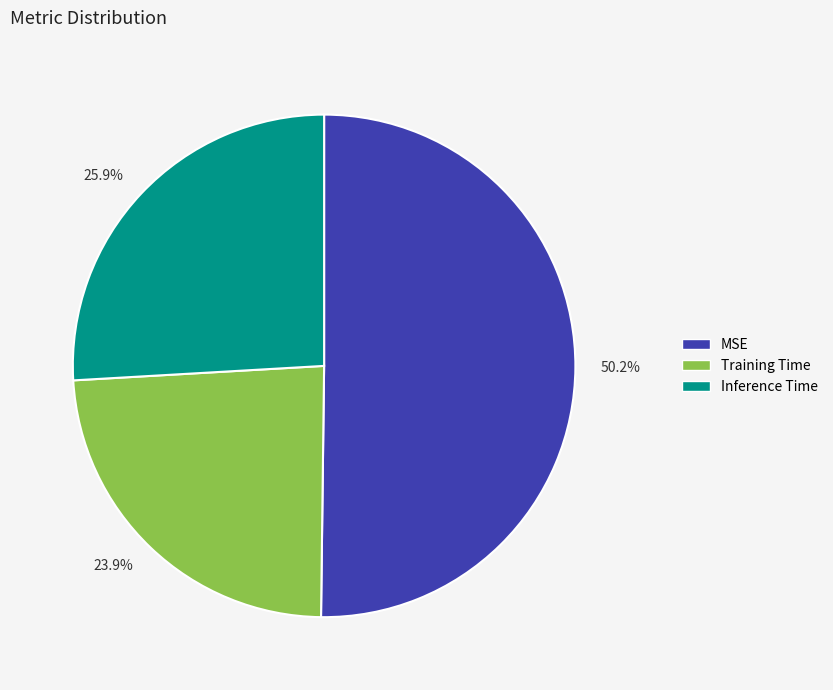

Which has a higher value, 25.9% or 23.9%?

25.9%